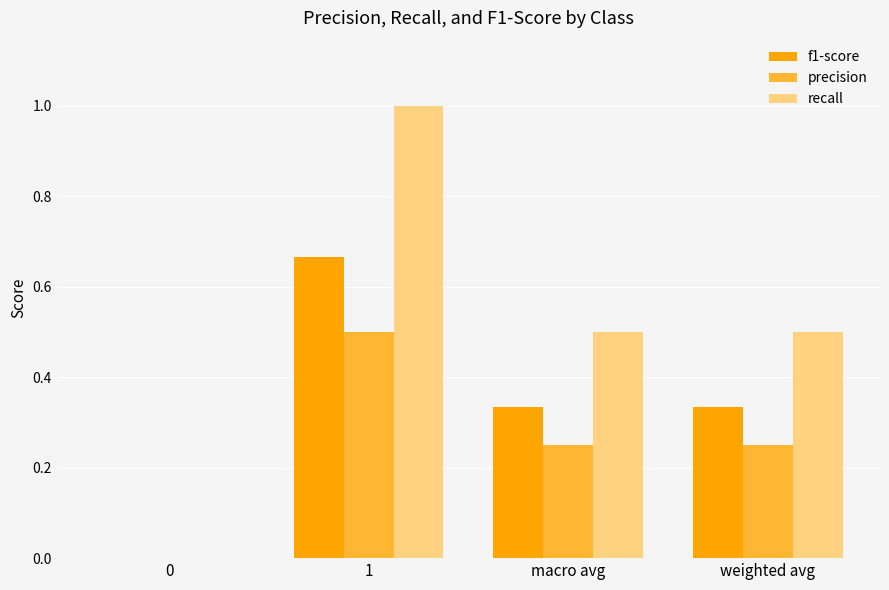

The value of recall at 0 is 0.0. True or false?

True